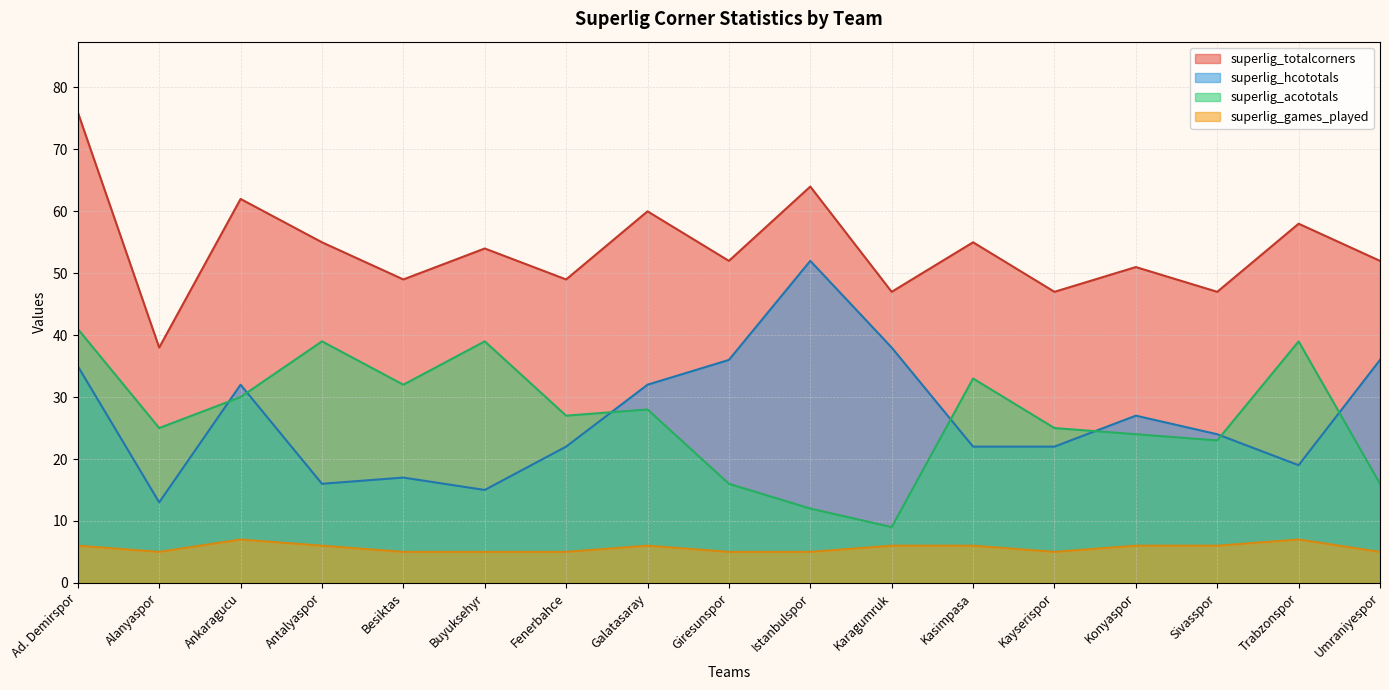

How many series are shown in this chart?

4